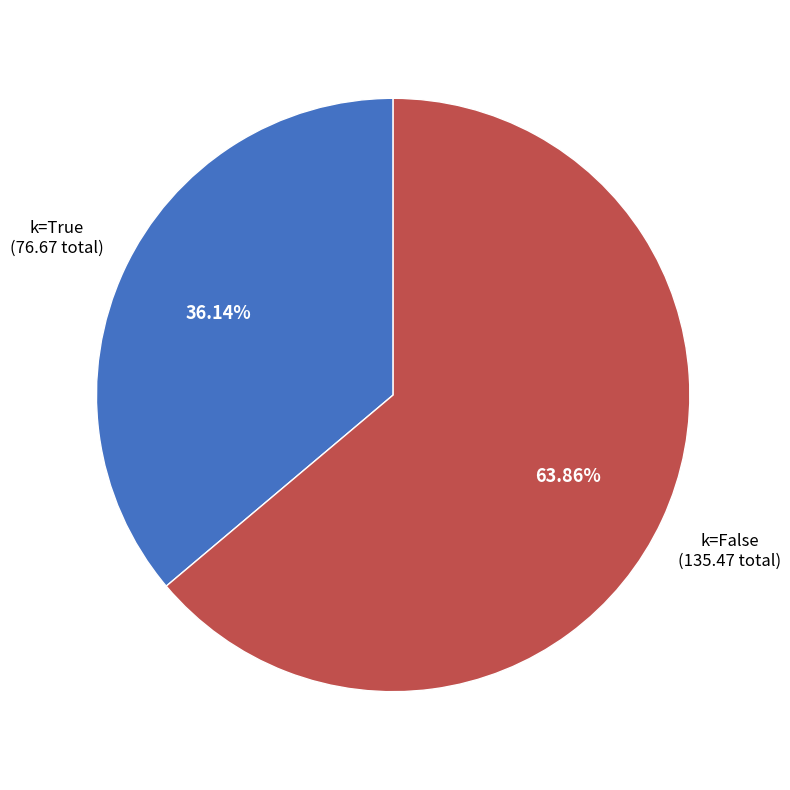

Is there any slice that represents more than half of the pie?

Yes